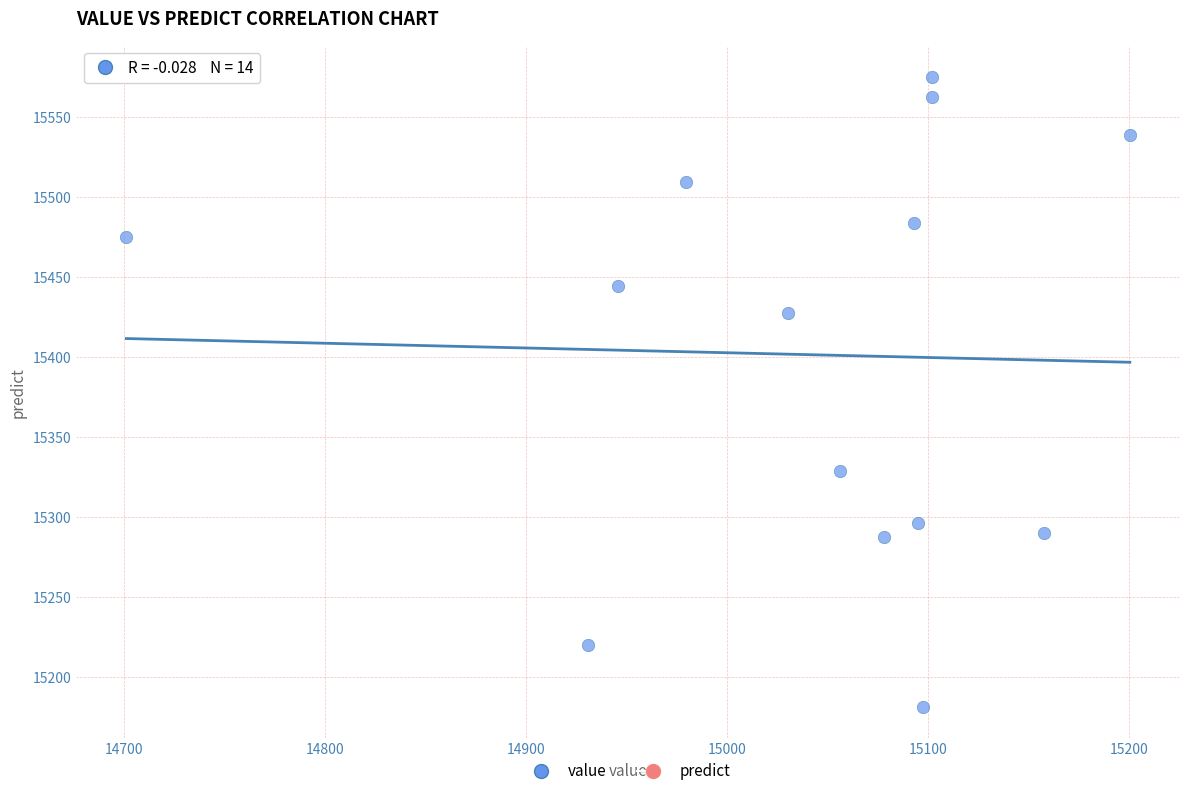

What is the range of Y values (max minus min)?

393.5